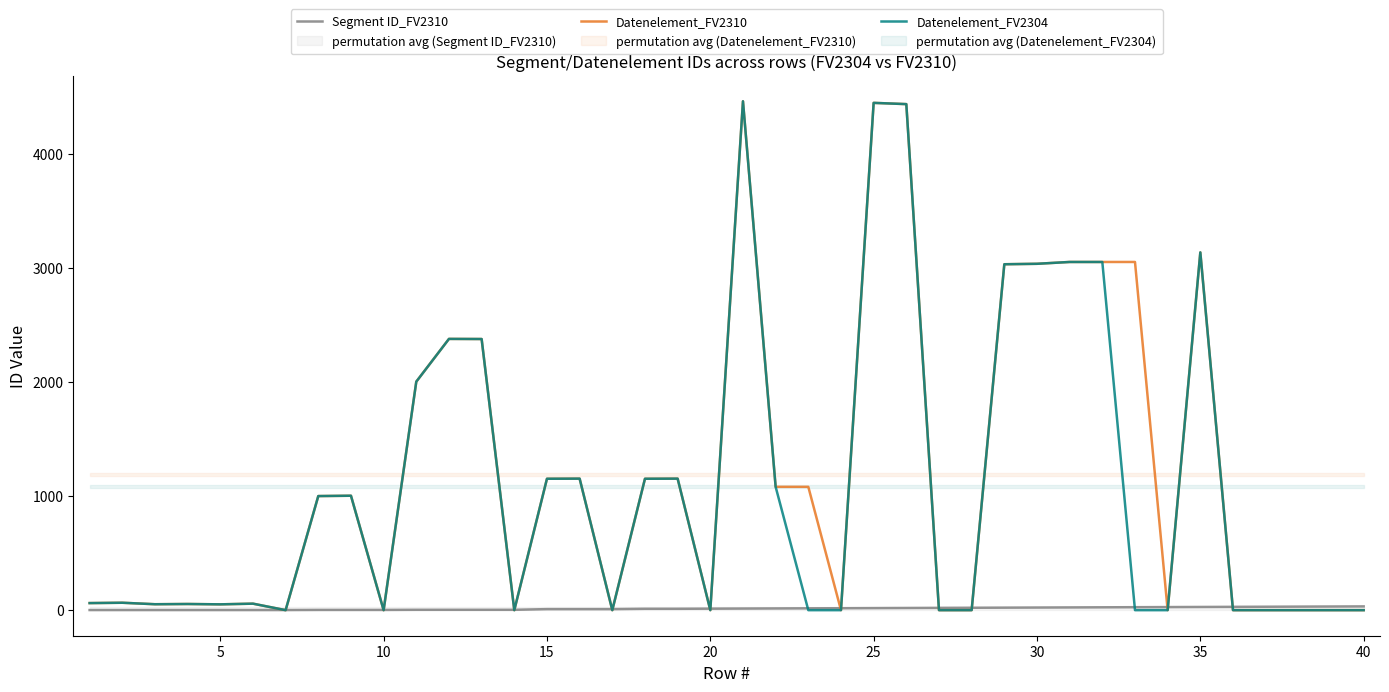

Is the value of Segment ID_FV2310 at 37 greater than the value of Datenelement_FV2304 at 26?

Yes